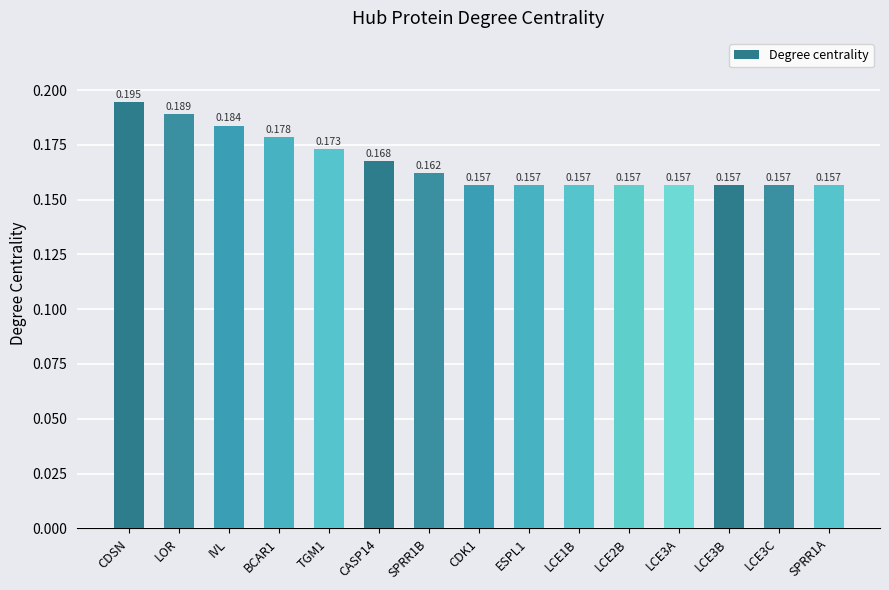

Which label corresponds to the largest value in the chart?

CDSN